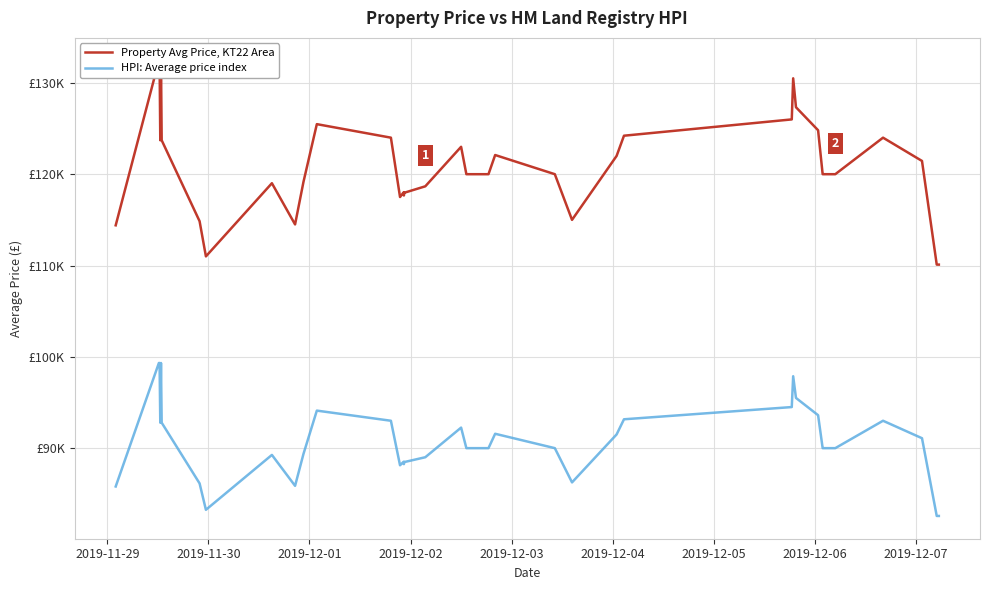

How many lines are shown in the chart?

2